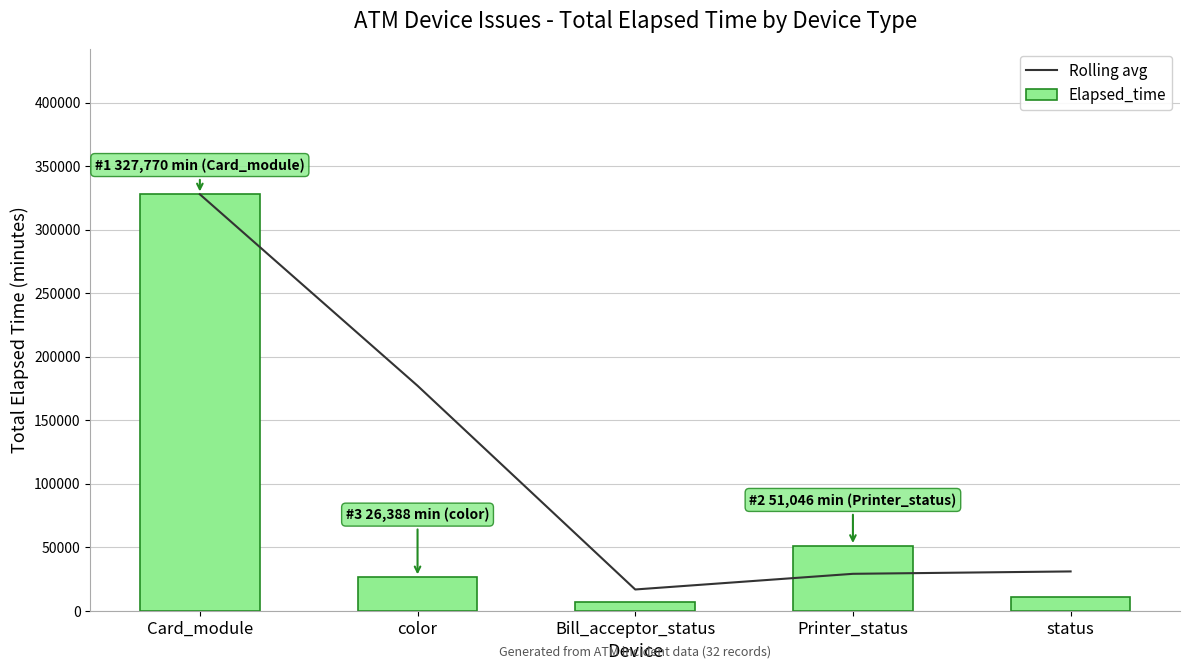

True or false: Rolling avg has a value of 29051 at Printer_status.

True